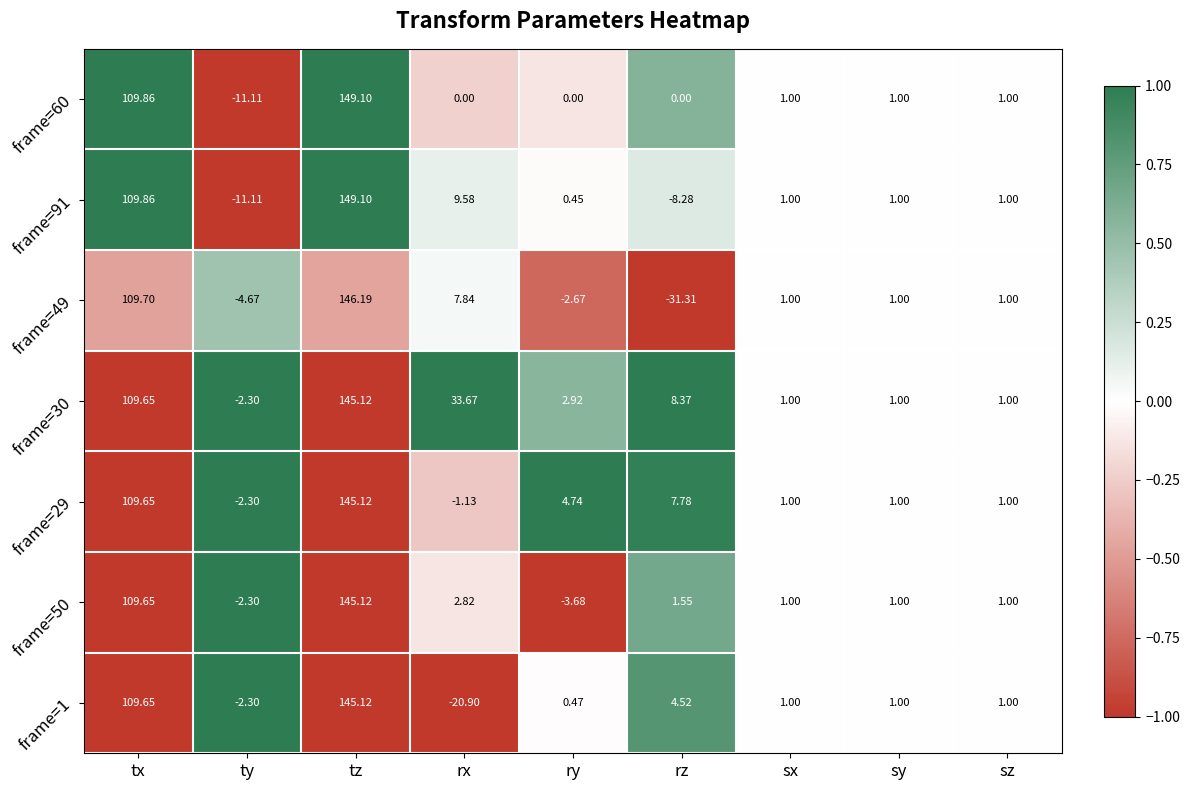

Is the value of frame=60 at tz greater than the value of frame=30 at tx?

Yes